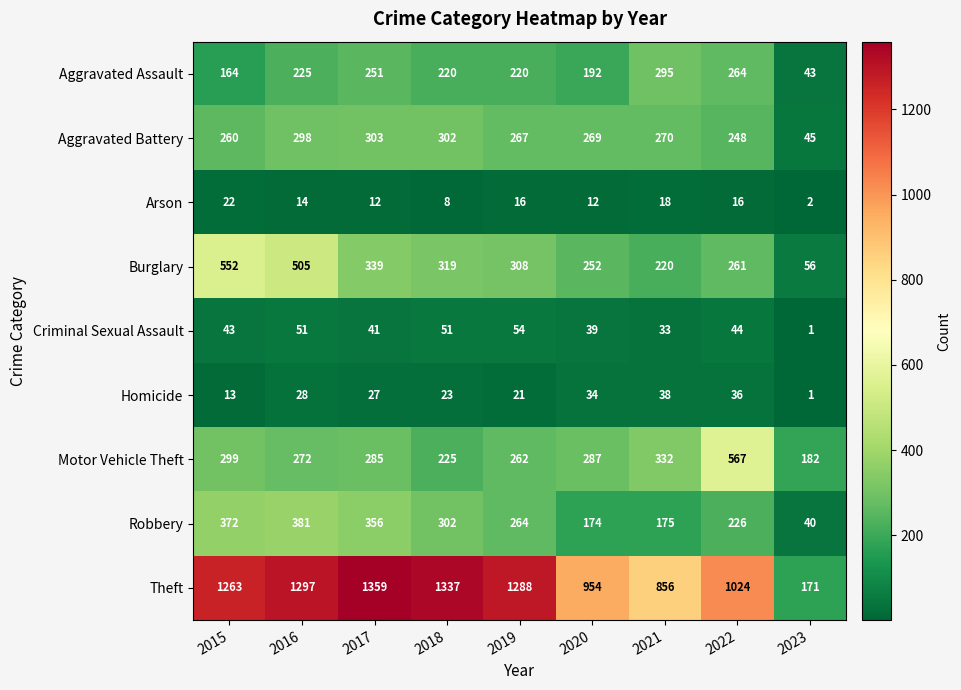

Which series has the largest range (max minus min)?

Theft